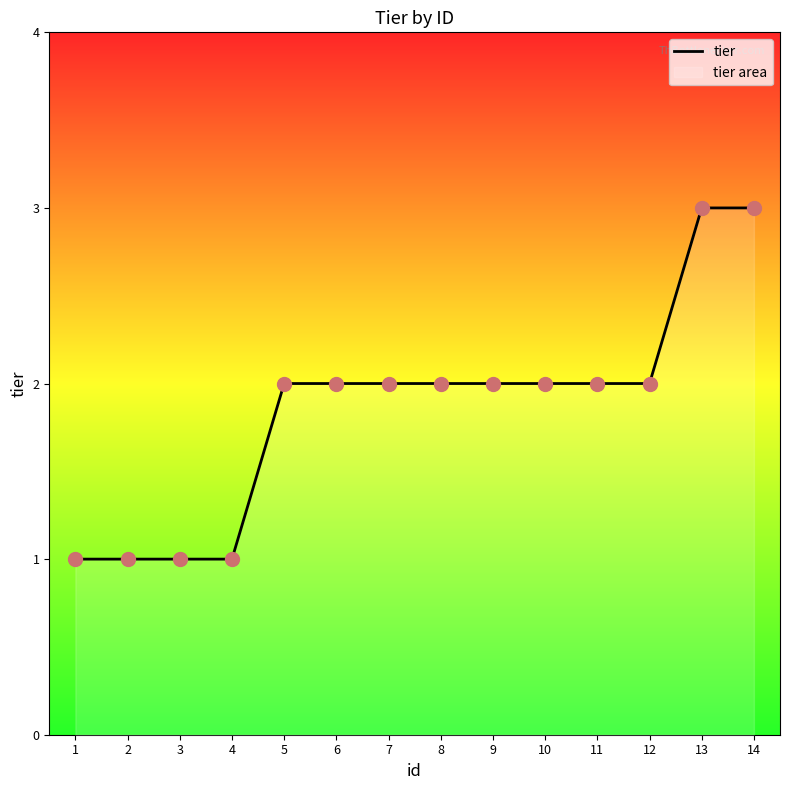

Between 4 and 14, which is larger?

14